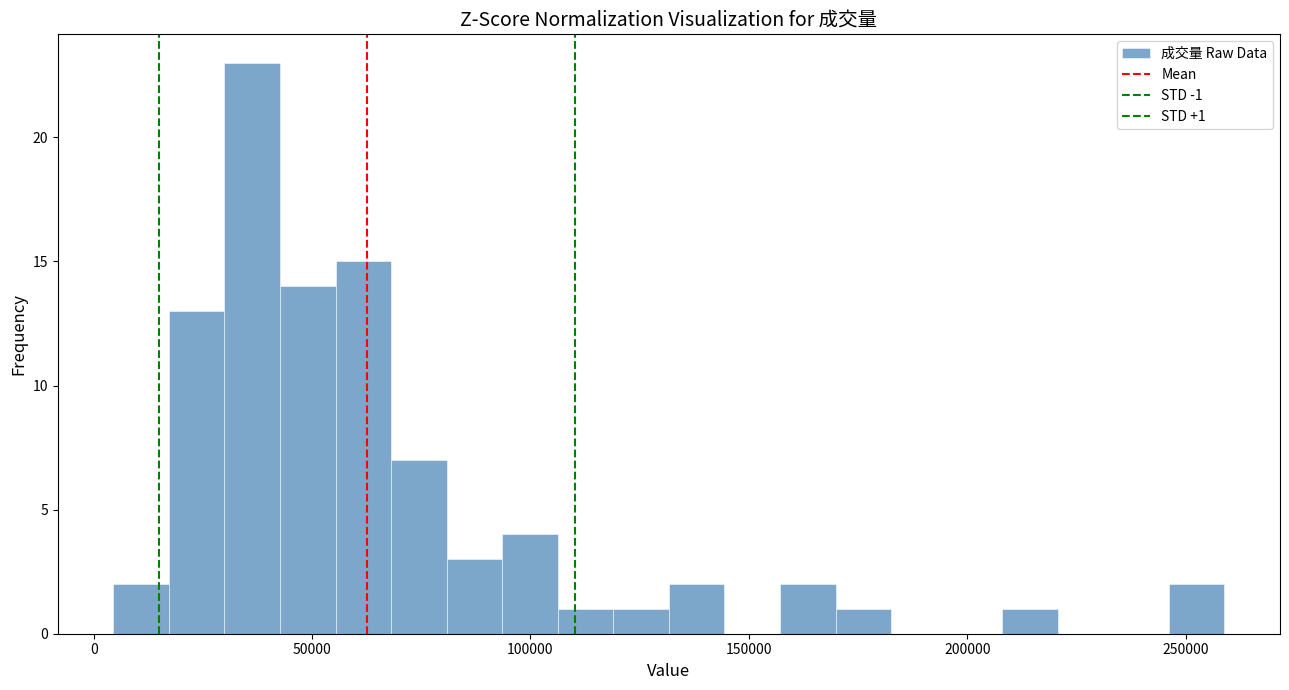

Read against the x-axis, roughly where is the centre of the tallest bar?

35000